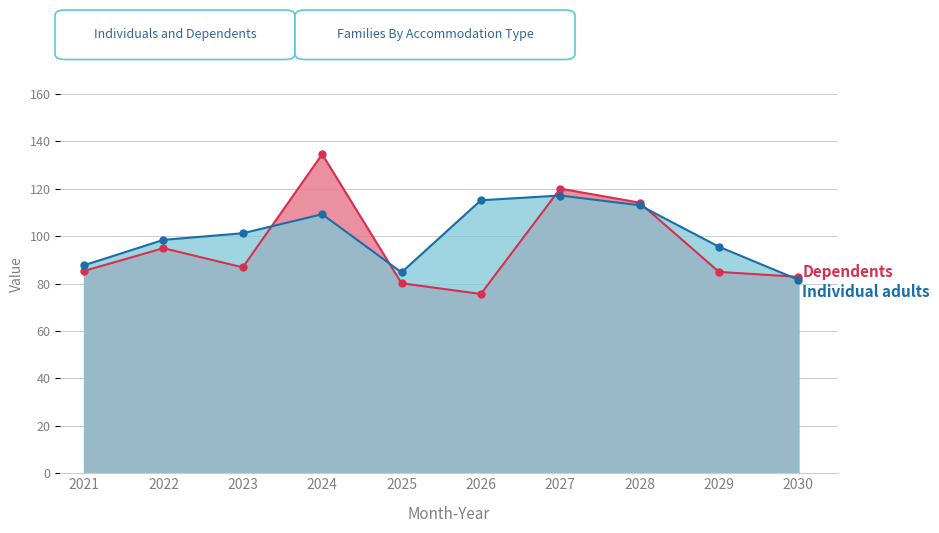

How many data points in Individual adults are less than 101?

5